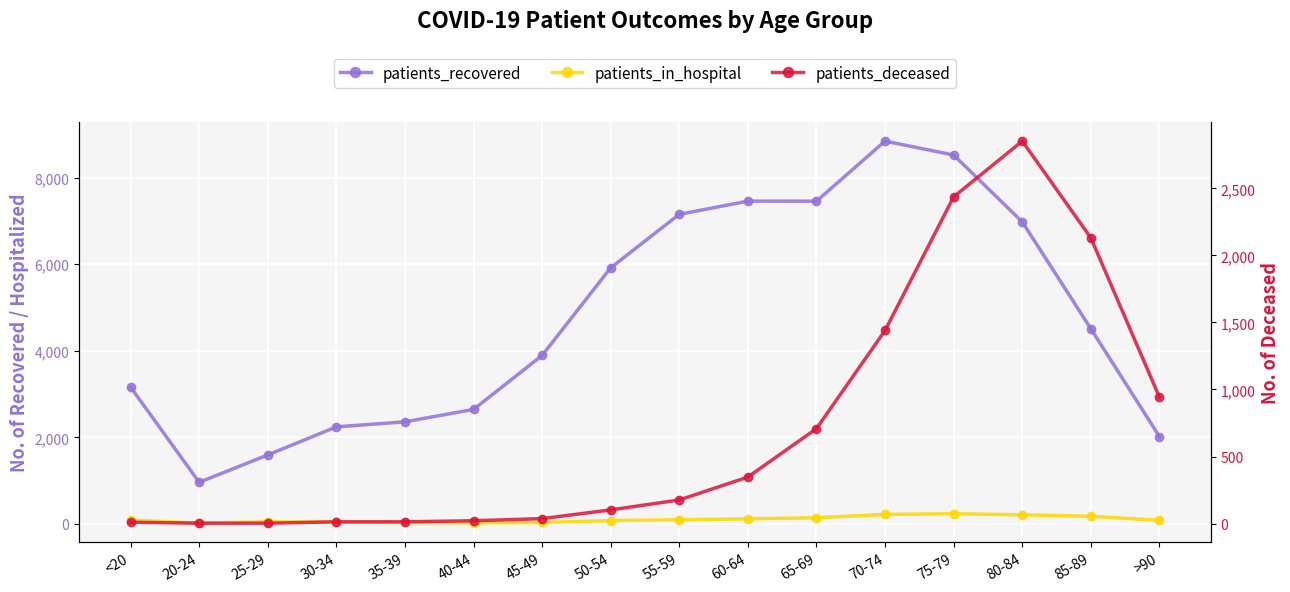

True or false: patients_recovered and patients_deceased intersect in this chart.

False